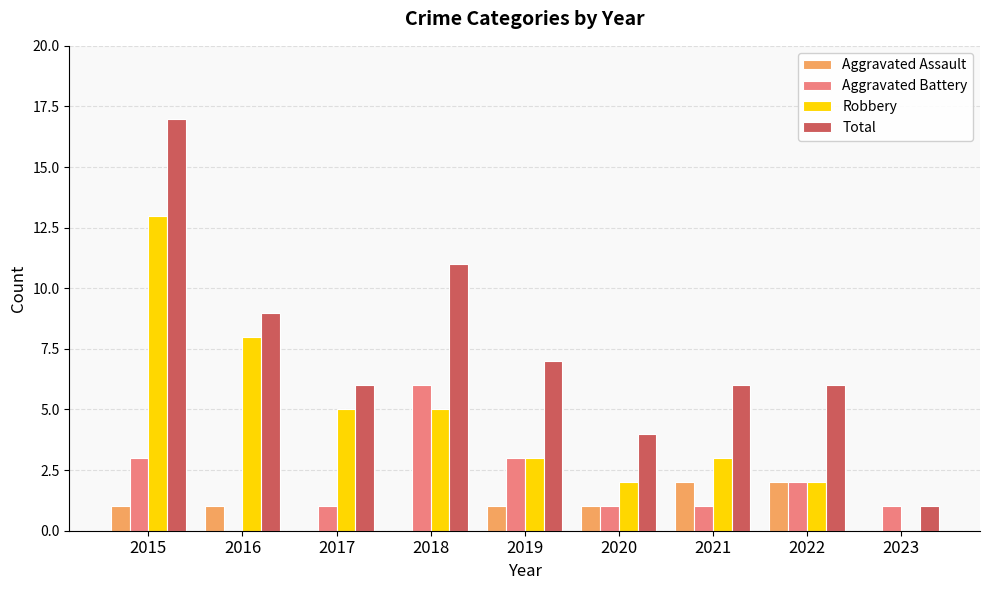

How many data points does each series have?

9